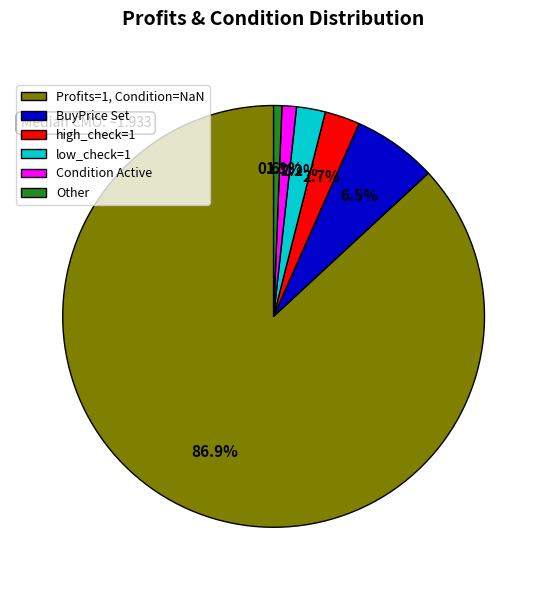

What is the ratio of the value at low_check=1 to the value at BuyPrice Set?

0.3